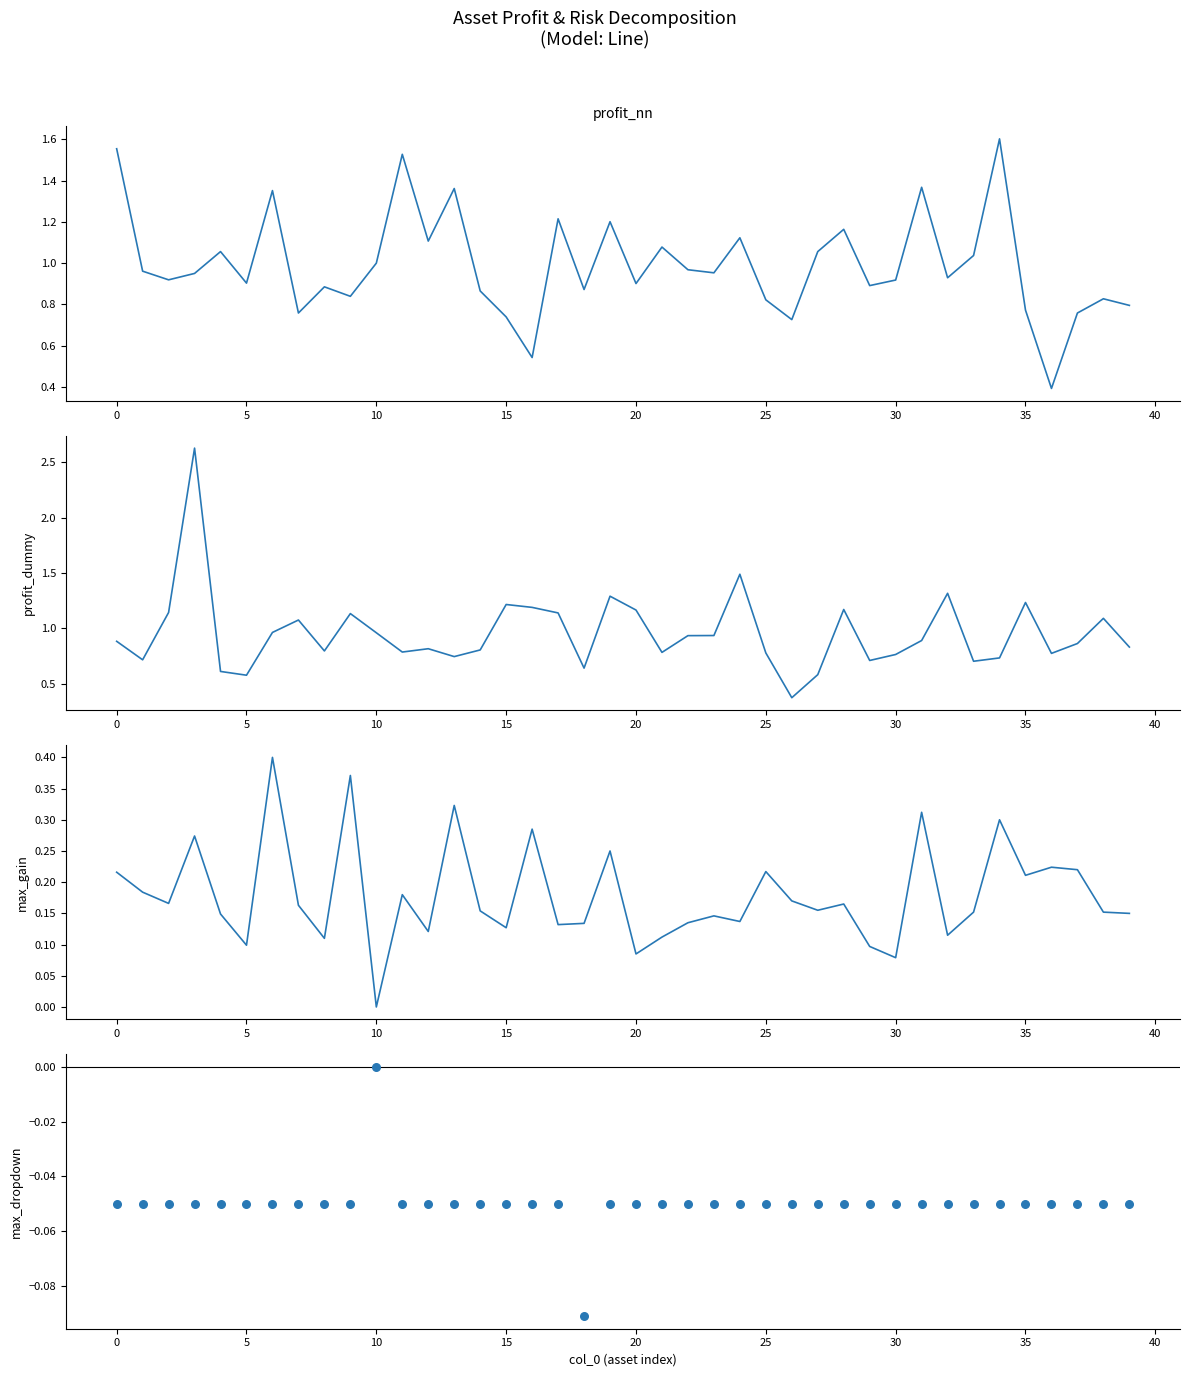

Which series has the widest spread of Y values?

profit_dummy